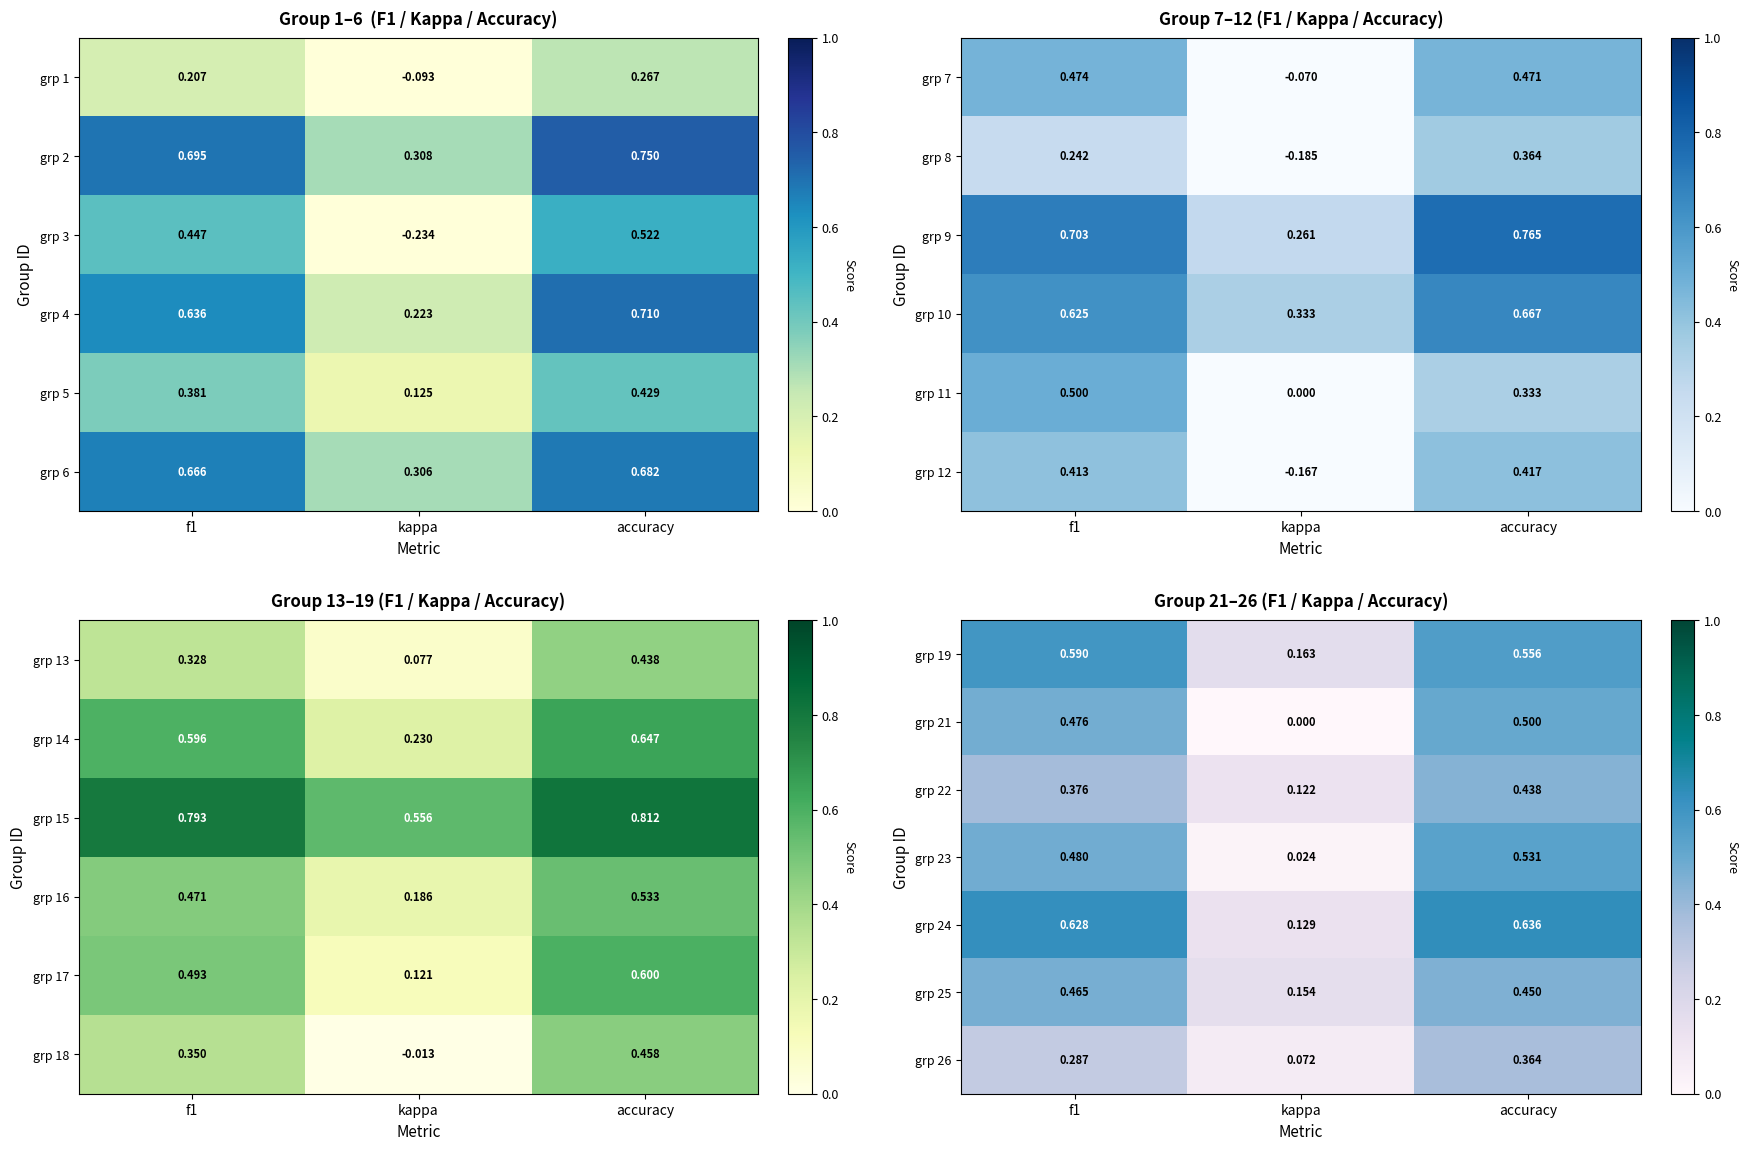

Which category has the lowest value in the grp 19 series?

kappa